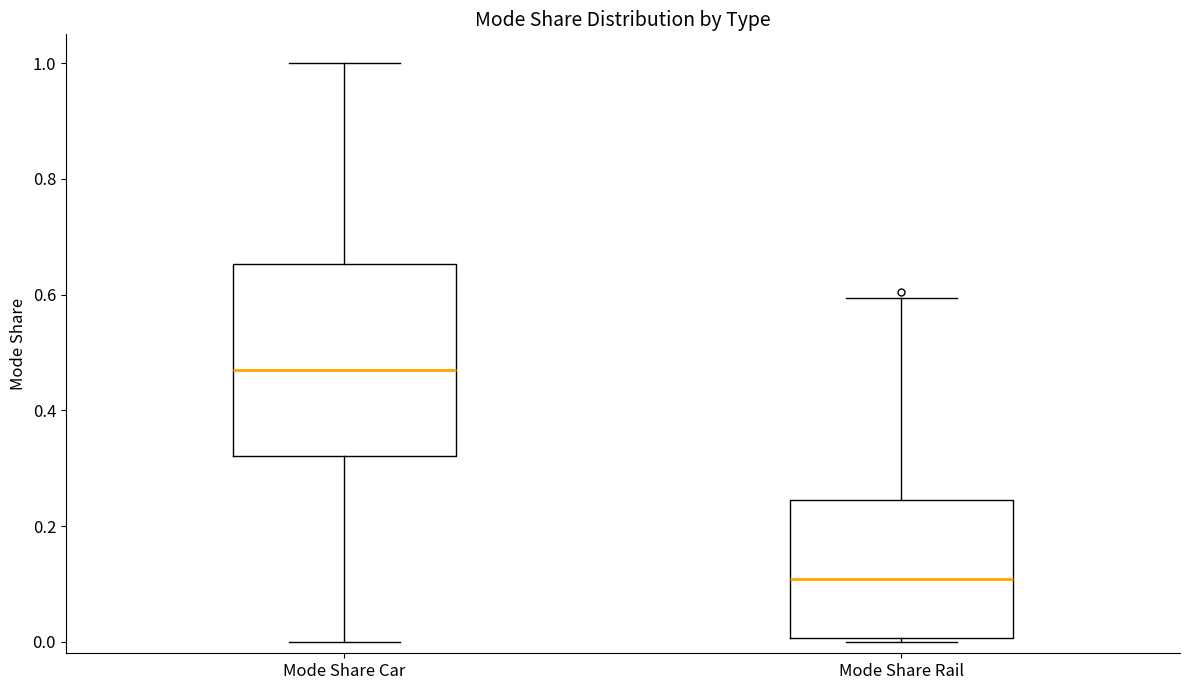

Reading left to right, transcribe this box plot: for each box, give where its median line is, the range the box spans, and where its two whiskers end, as read against the y-axis. The values are not printed on the chart, so give them approximately, as read against the axis.

Mode Share Car: median 0.46, box 0.32 to 0.66, whiskers 0.00 to 1.00
Mode Share Rail: median 0.10, box 0.00 to 0.24, whiskers 0.00 (just below the box's lower edge) to 0.60